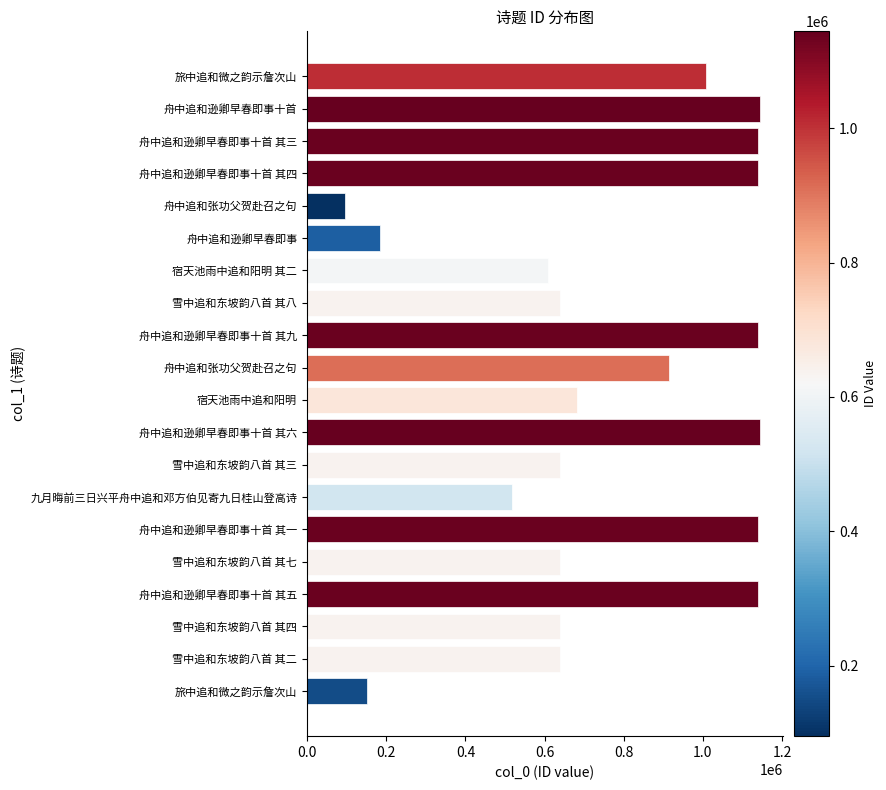

How many data points does each series have?

20